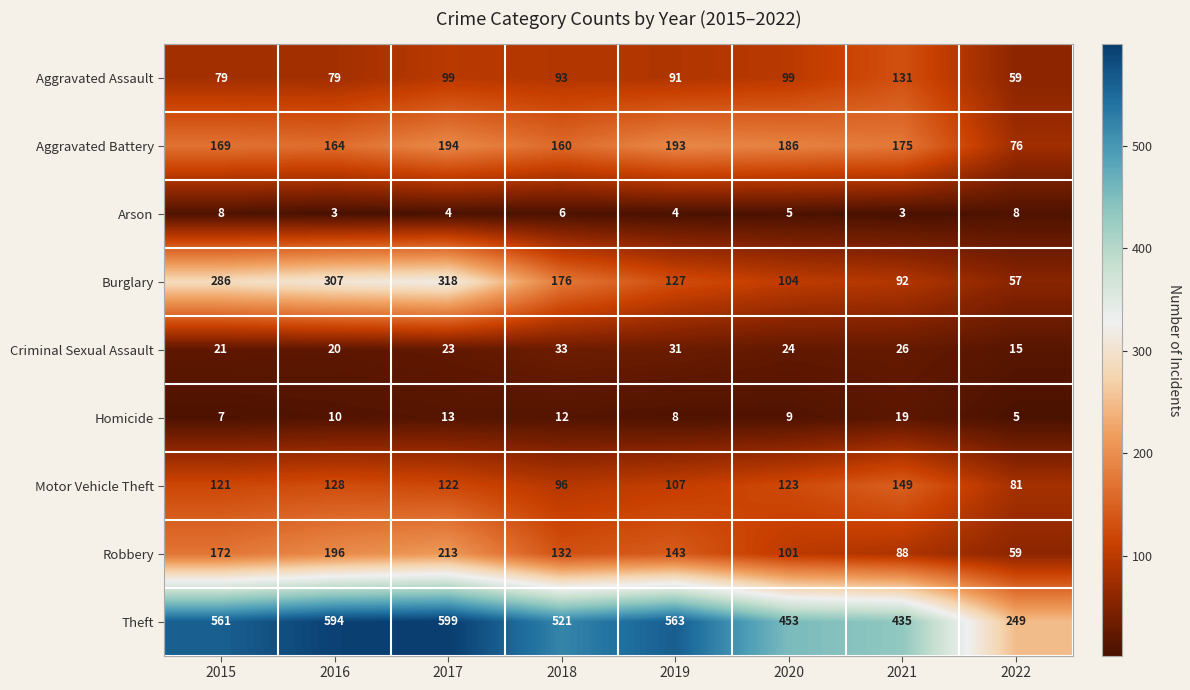

Which series changed the most between 2019 and 2021?

Theft